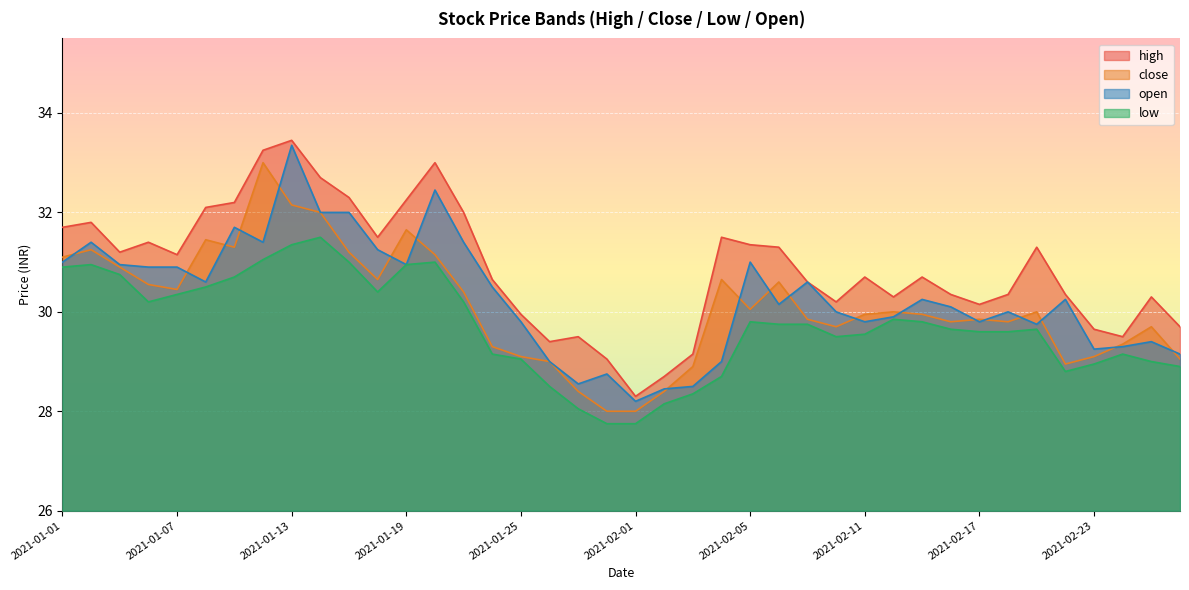

At which label does close reach its minimum?

2021-01-29